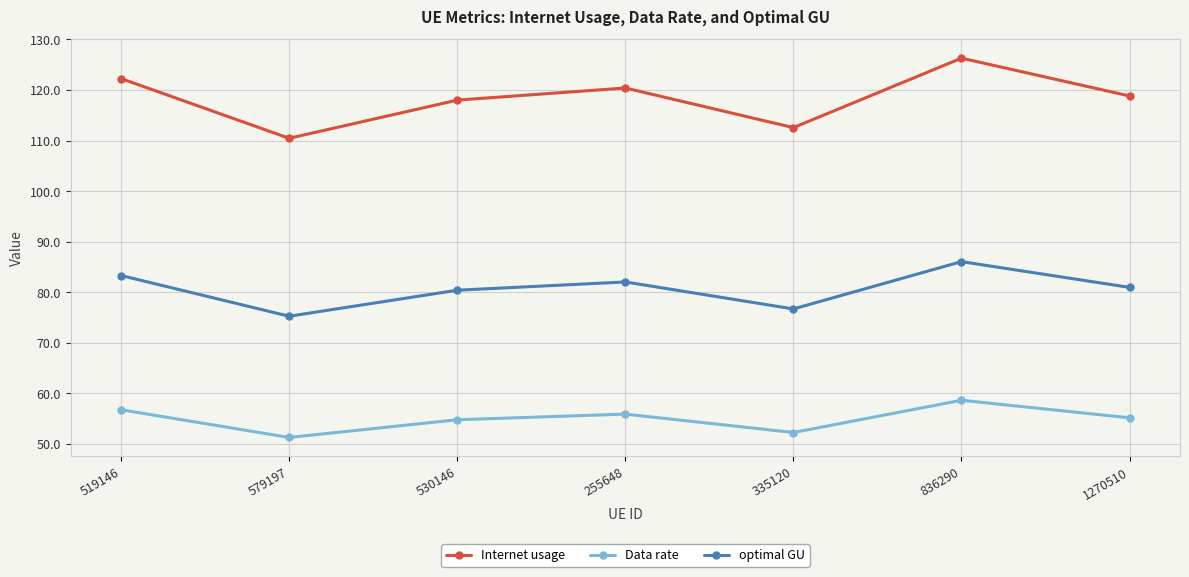

What is the total value across all series at 530146?

253.2